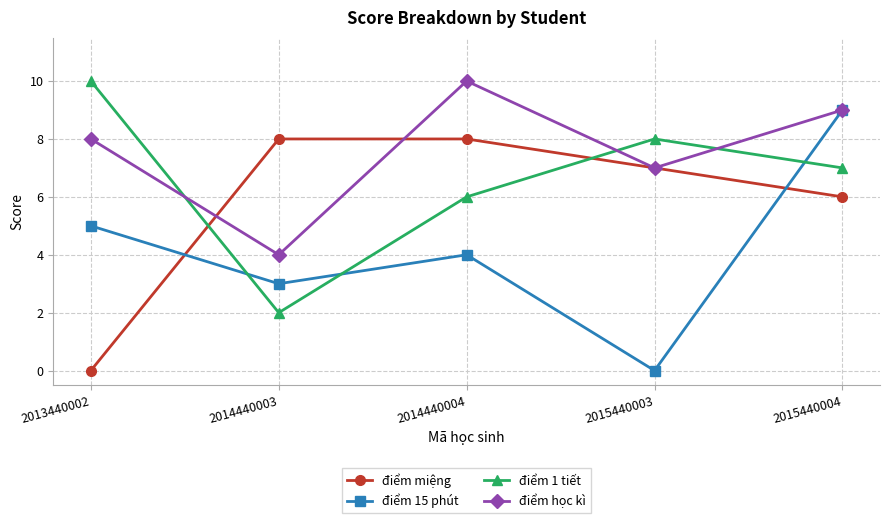

After their last crossing, which series has the higher values: điểm 1 tiết or điểm học kì?

điểm học kì